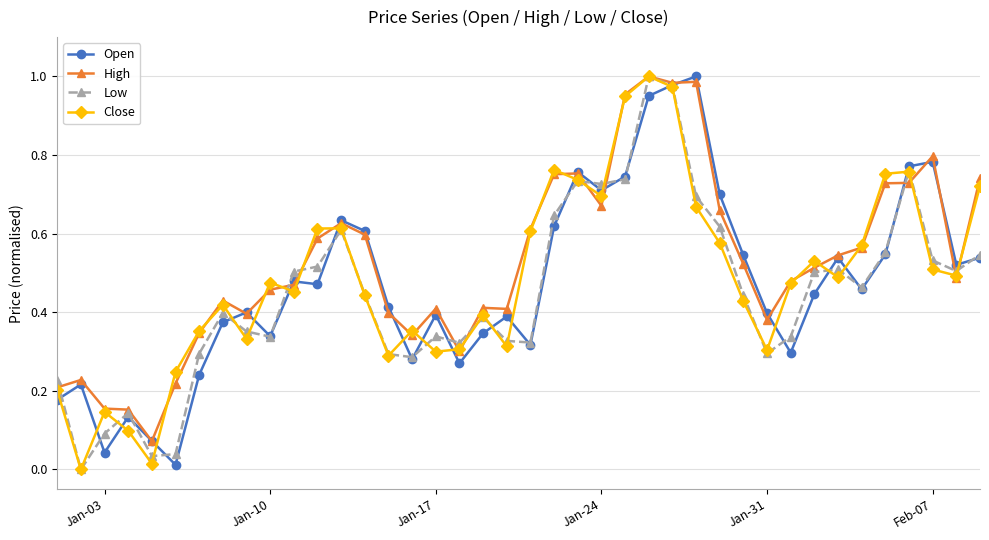

True or false: Close has more than 0 points higher than both neighbors.

True